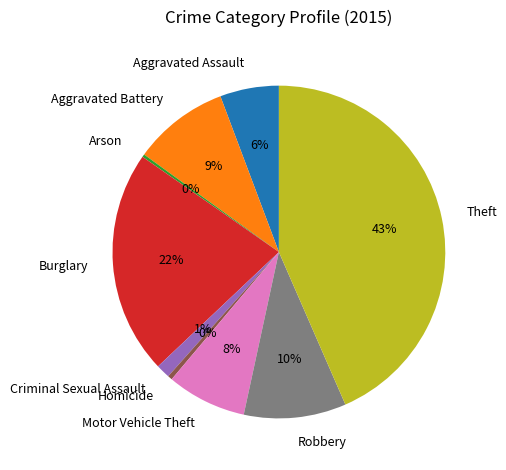

What is the largest slice in the pie chart?

Theft